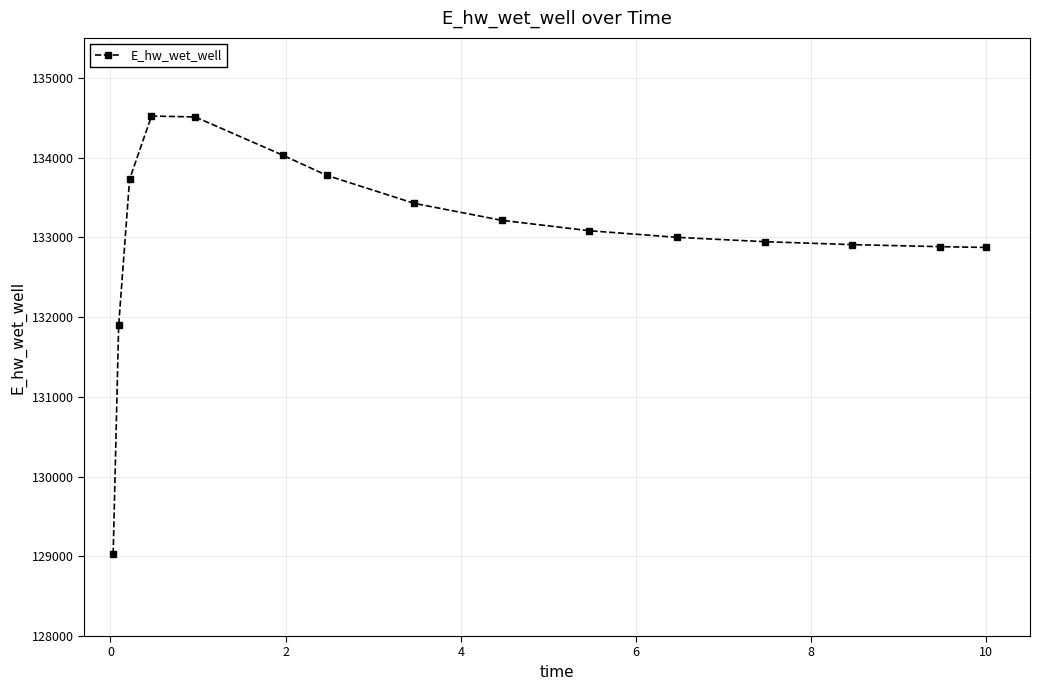

What is the difference between the maximum and minimum values?

5489.9